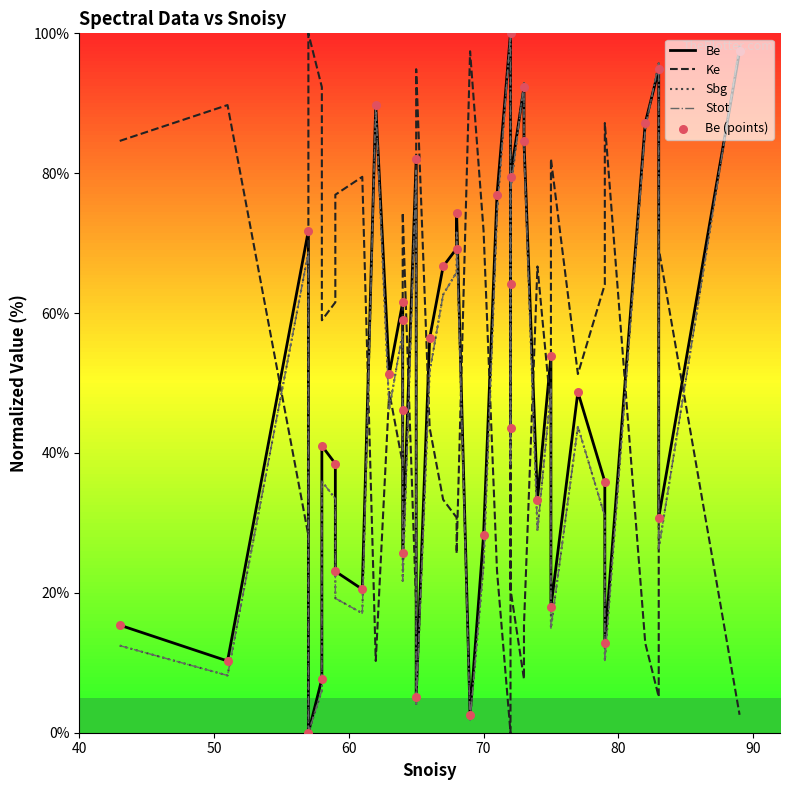

At how many categories does at least one series exceed 33?

40